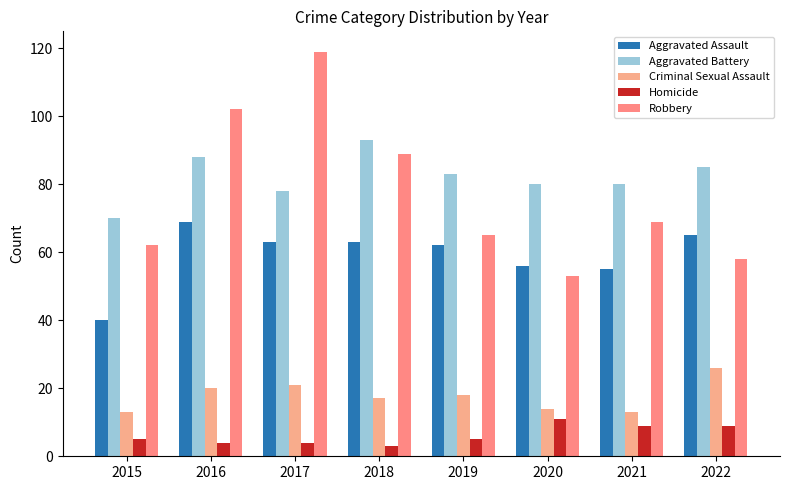

Reading right to left, what are all the values shown in this chart?

Aggravated Assault: 65	55	56	62	63	63	69	40
Aggravated Battery: 85	80	80	83	93	78	88	70
Criminal Sexual Assault: 26	13	14	18	17	21	20	13
Homicide: 9	9	11	5	3	4	4	5
Robbery: 58	69	53	65	89	119	102	62